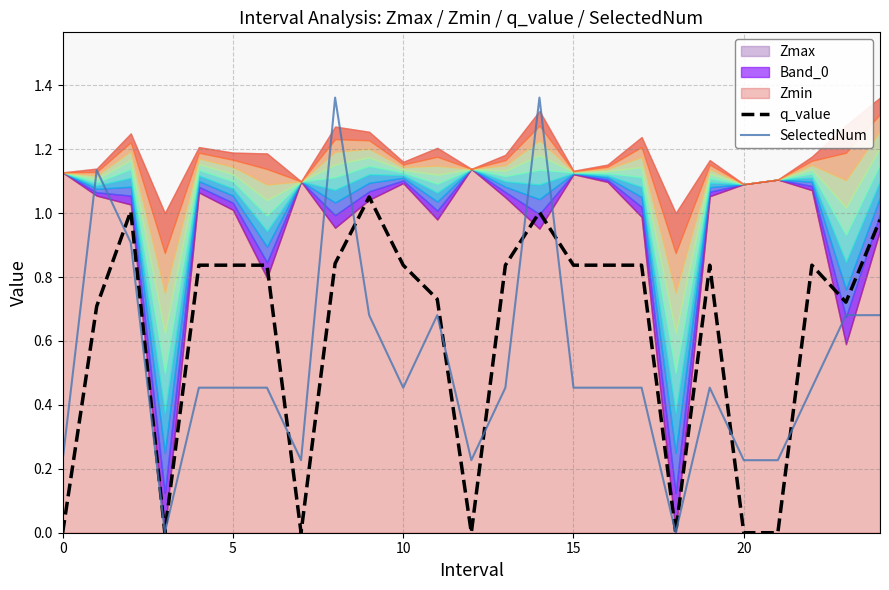

Is it true that SelectedNum equals 0.8 at 15?

False